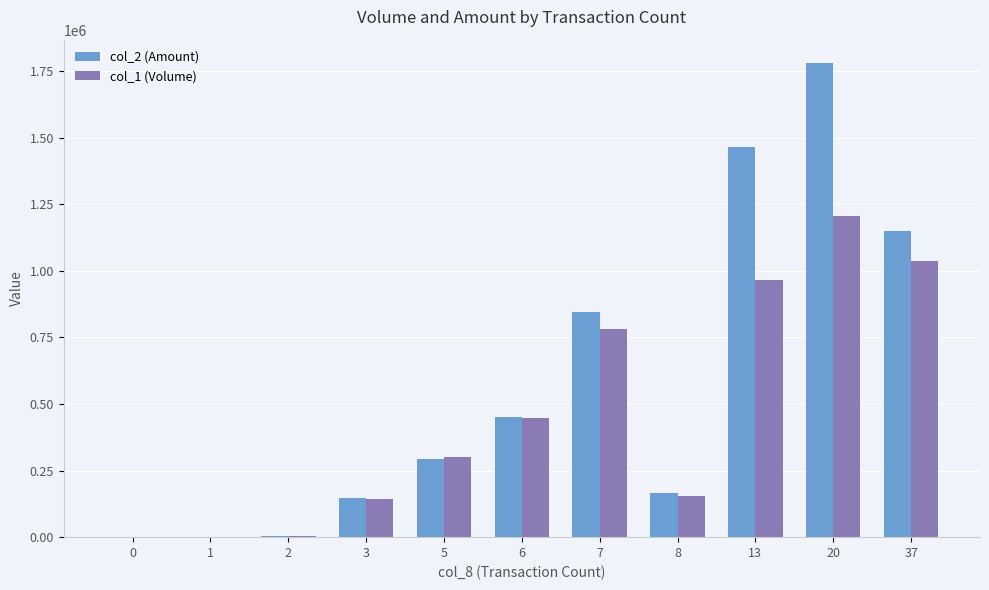

How many distinct data groups are displayed?

2